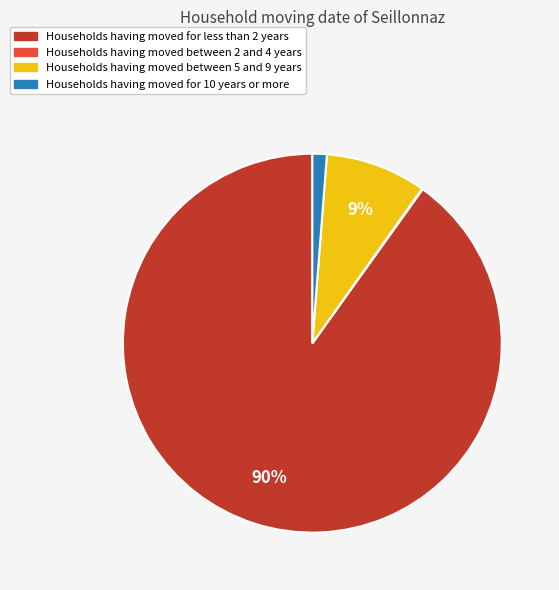

To the nearest percent, what is the difference between the largest and smallest slice percentages?

90%